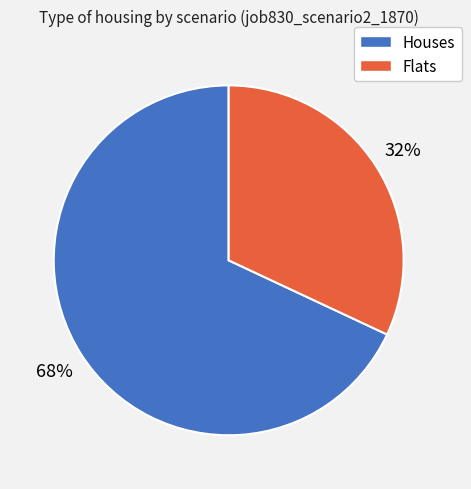

Does any single category account for the majority?

Yes